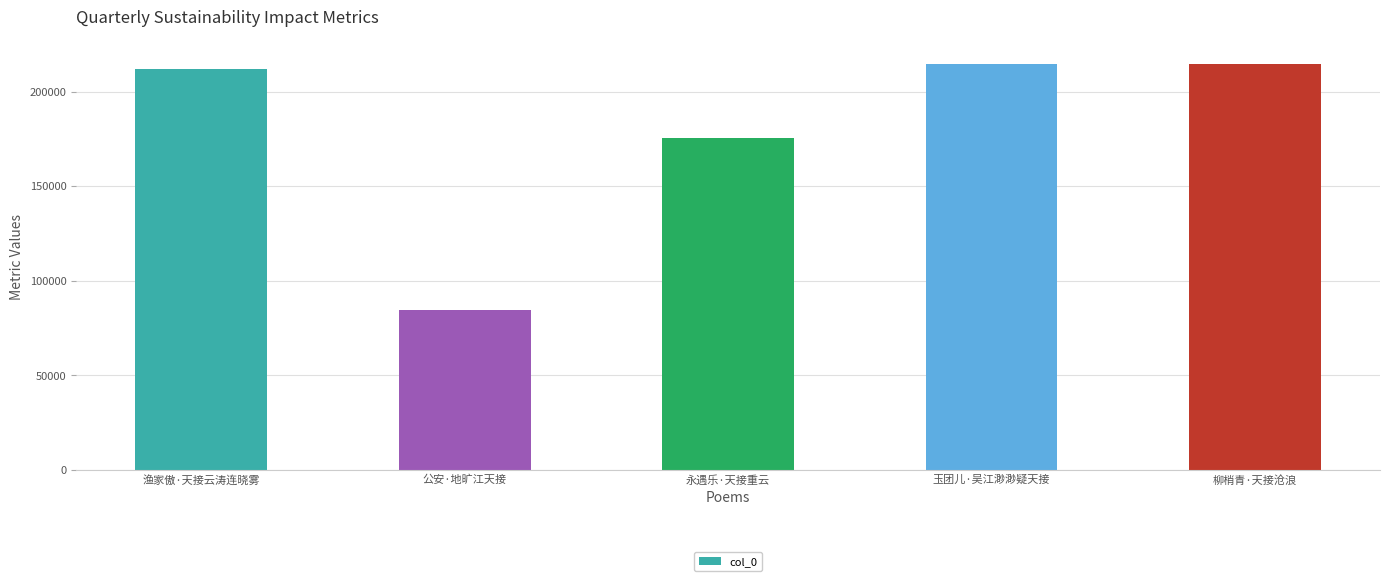

What is the average value?

180325